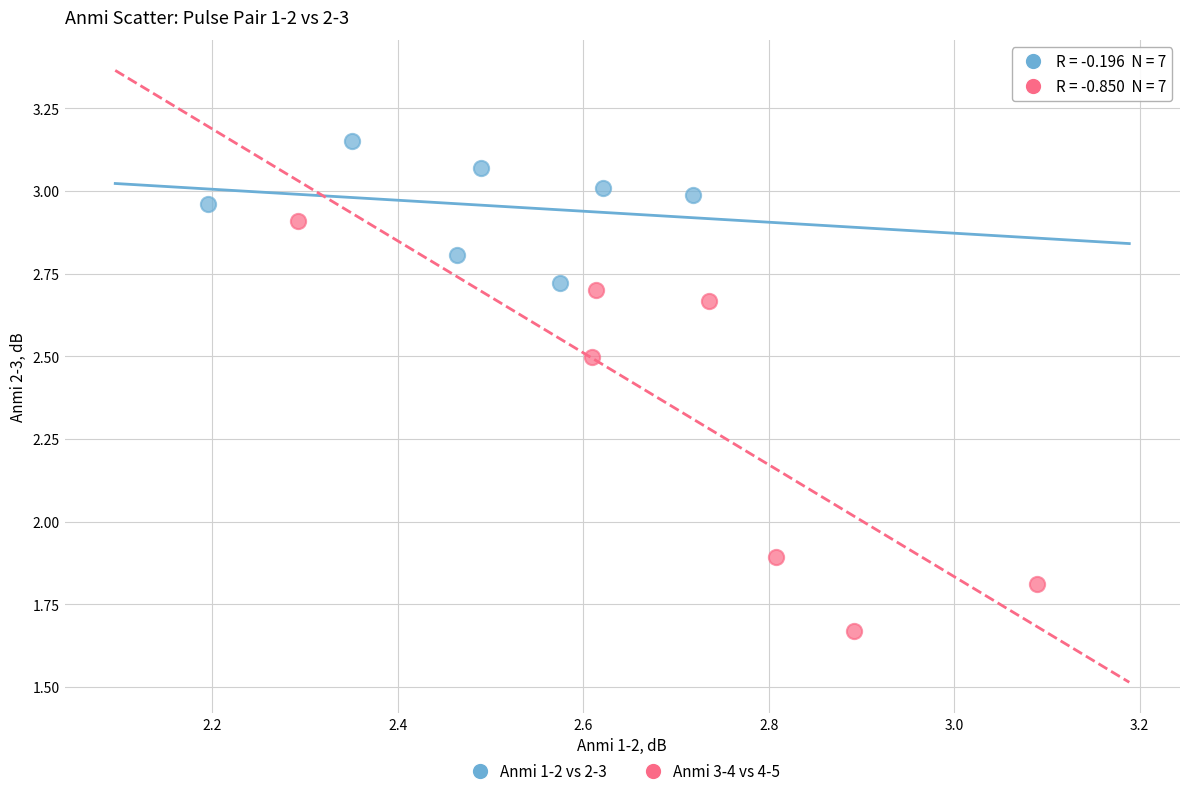

Which series contains the lowest Y value?

Anmi 3-4 vs 4-5